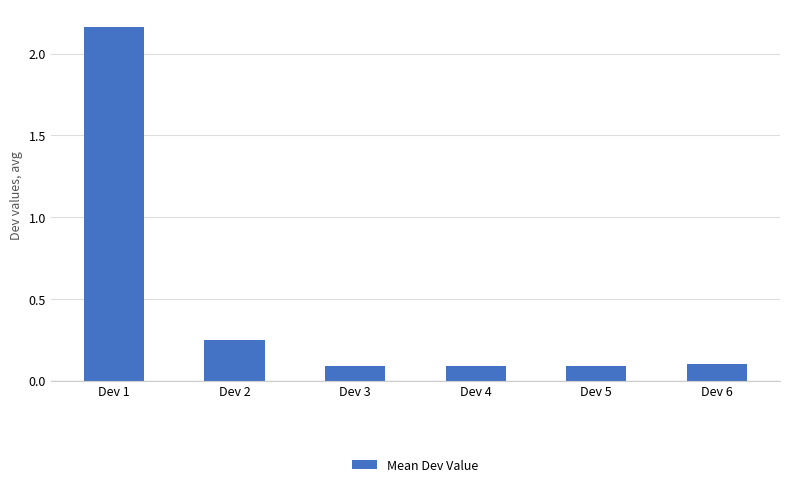

Does the chart contain any negative values?

No